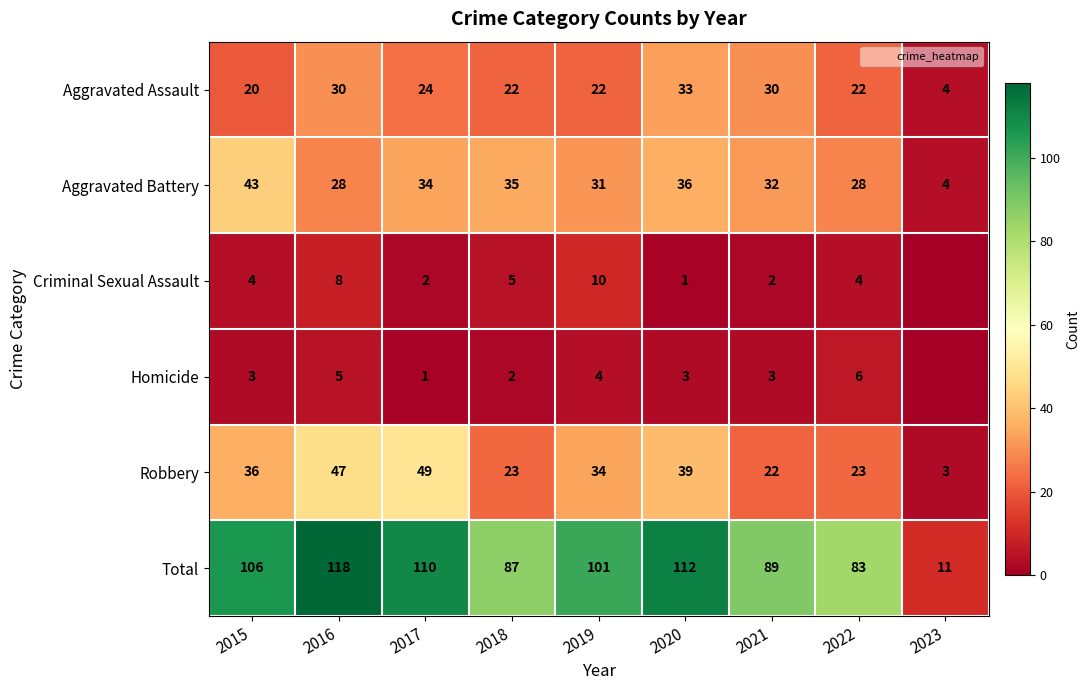

What is the sum of the Total values at 2018 and 2022?

170